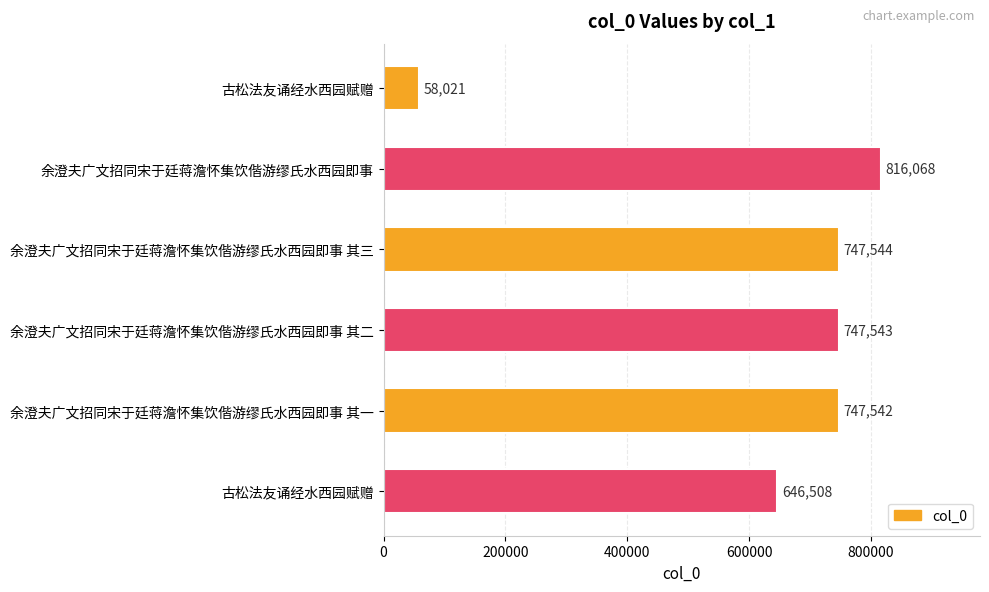

Are the bars horizontal?

Yes